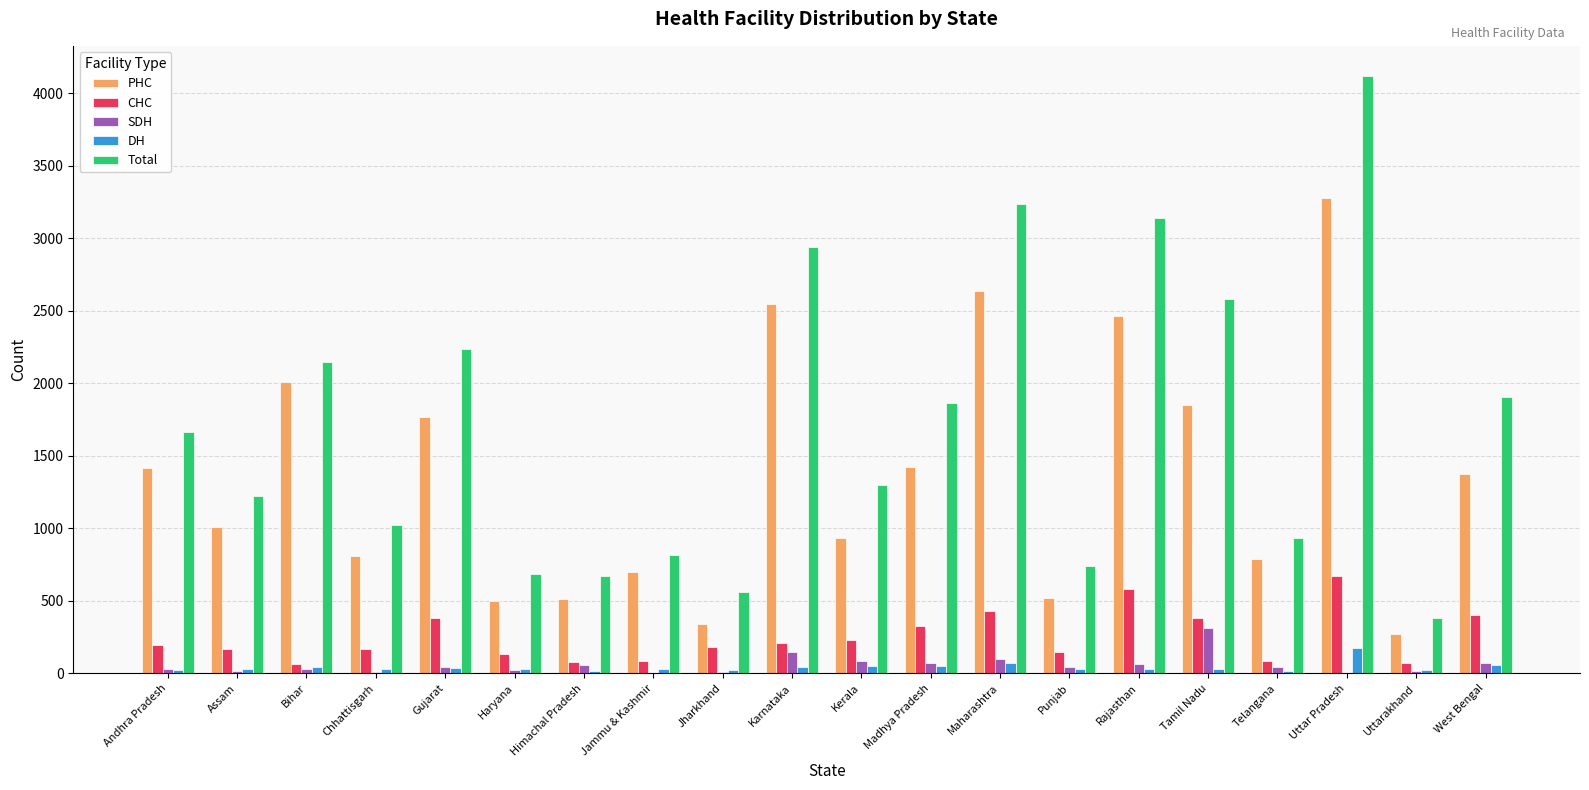

Which series has the largest total across all categories?

Total